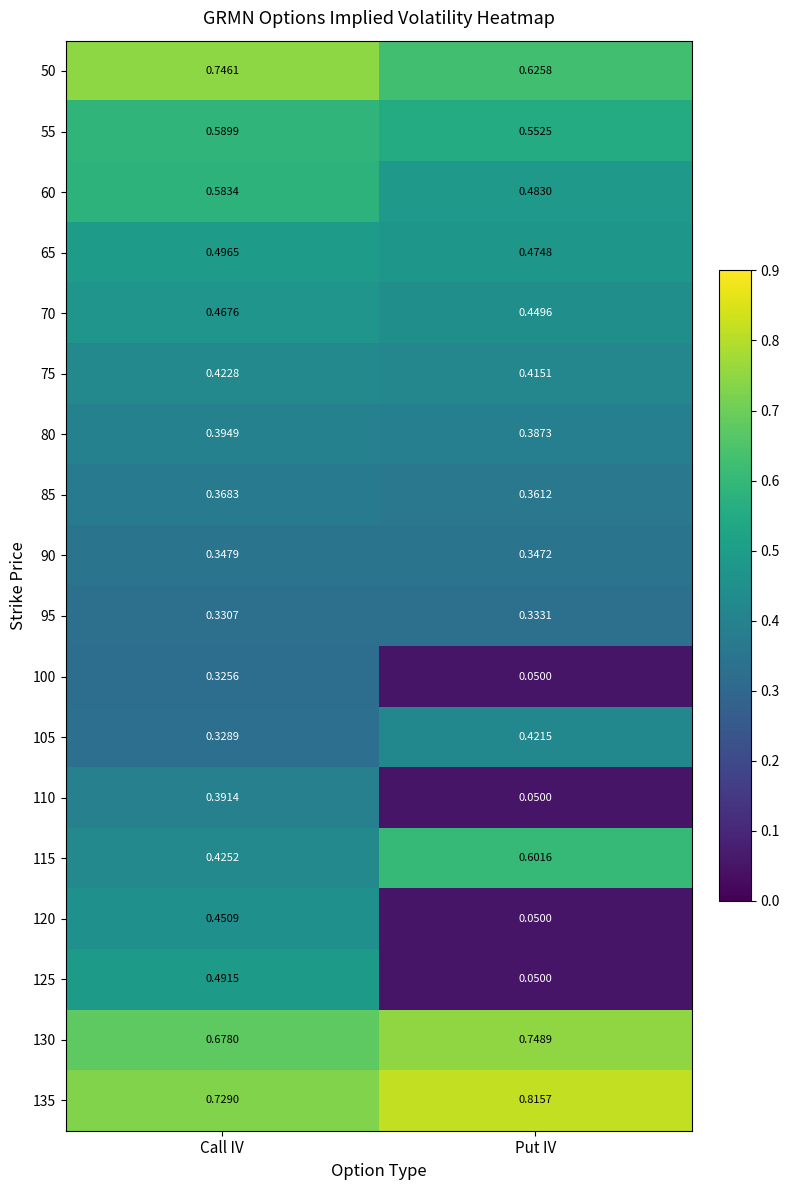

Is the value of 50 at Put IV greater than the value of 85 at Put IV?

Yes